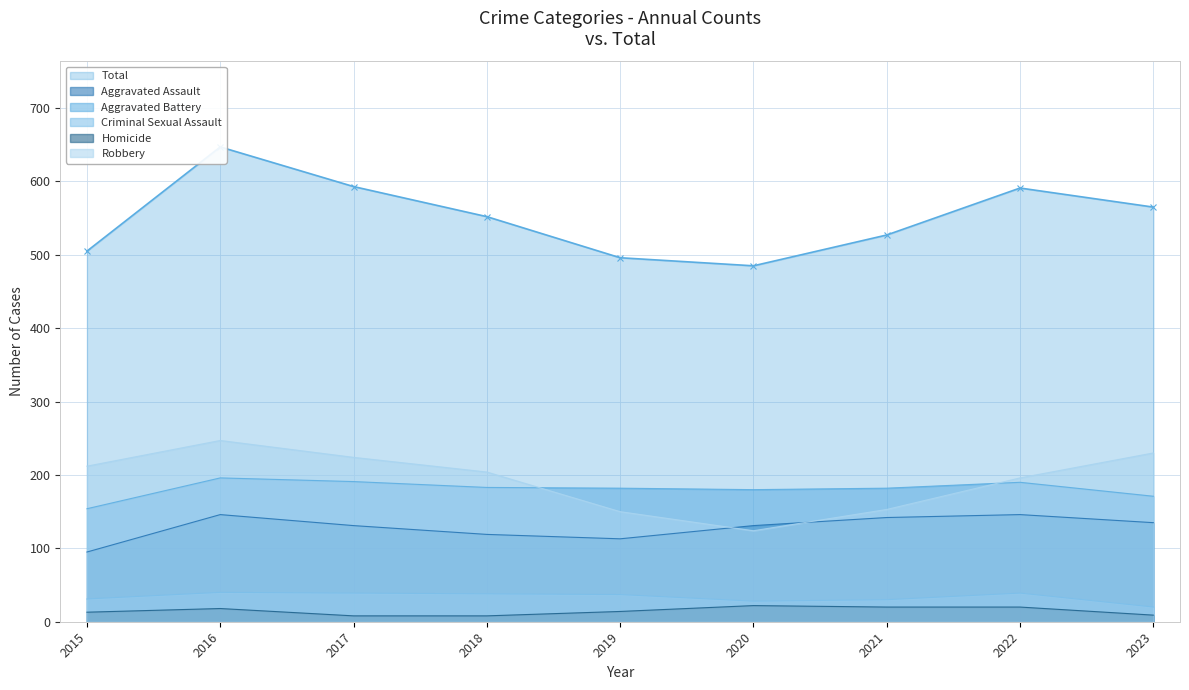

Which label corresponds to the largest value in the chart?

2016